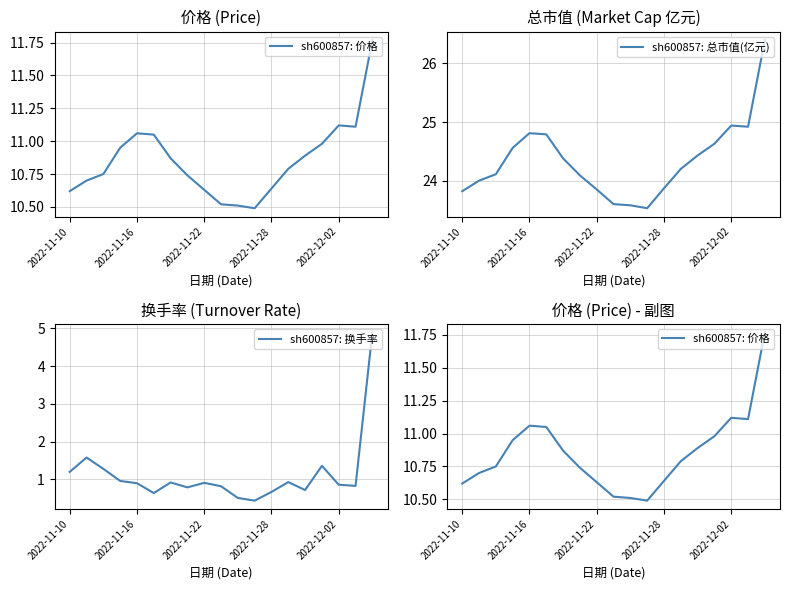

Reading left to right, list all the values displayed in this chart.

sh600857: 价格: 10.6	10.7	10.8	10.9	11.1	11.1	10.9	10.7	10.6	10.5	10.5	10.5	10.6	10.8	10.9	11.0	11.1	11.1	11.8
sh600857: 总市值(亿元): 23.8	24.0	24.1	24.6	24.8	24.8	24.4	24.1	23.9	23.6	23.6	23.5	23.9	24.2	24.4	24.6	24.9	24.9	26.4
sh600857: 换手率: 1.2	1.6	1.3	1.0	0.9	0.6	0.9	0.8	0.9	0.8	0.5	0.4	0.7	0.9	0.7	1.4	0.9	0.8	4.9